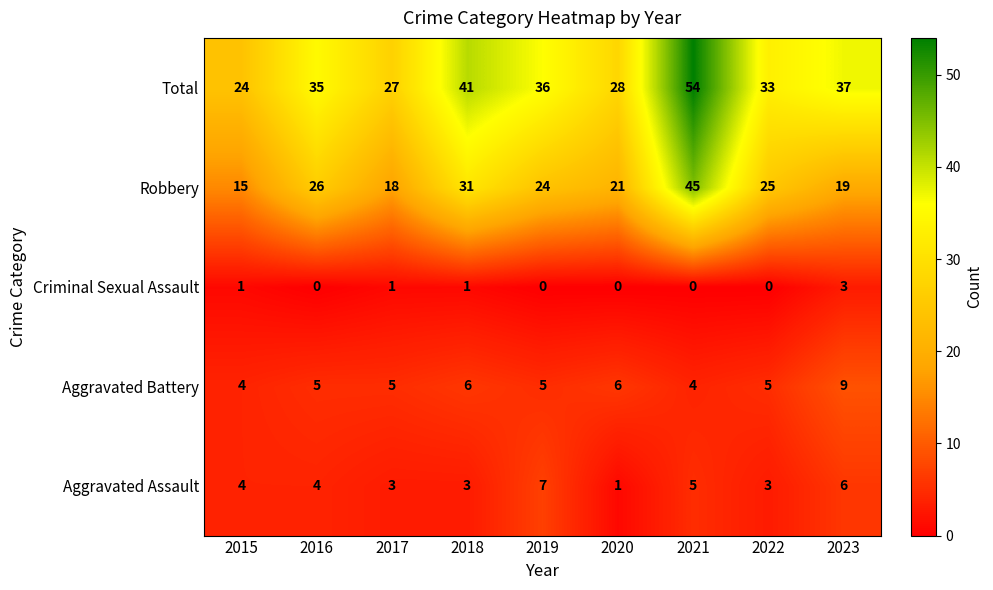

What is the difference between the maximum and minimum values in the Robbery series?

30